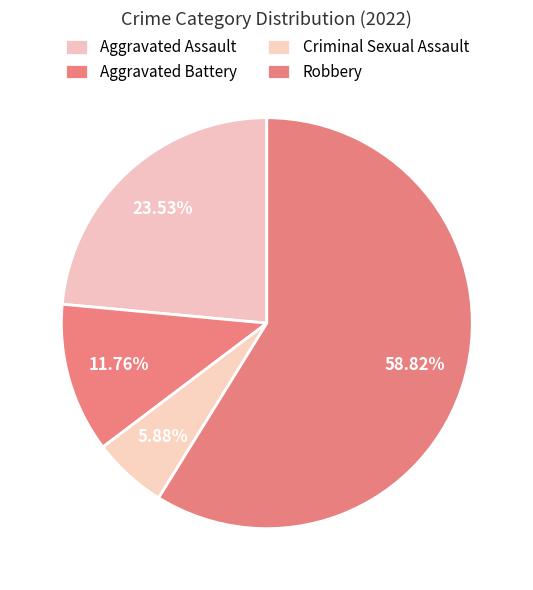

What portion of the pie excludes Aggravated Battery?

88.2%